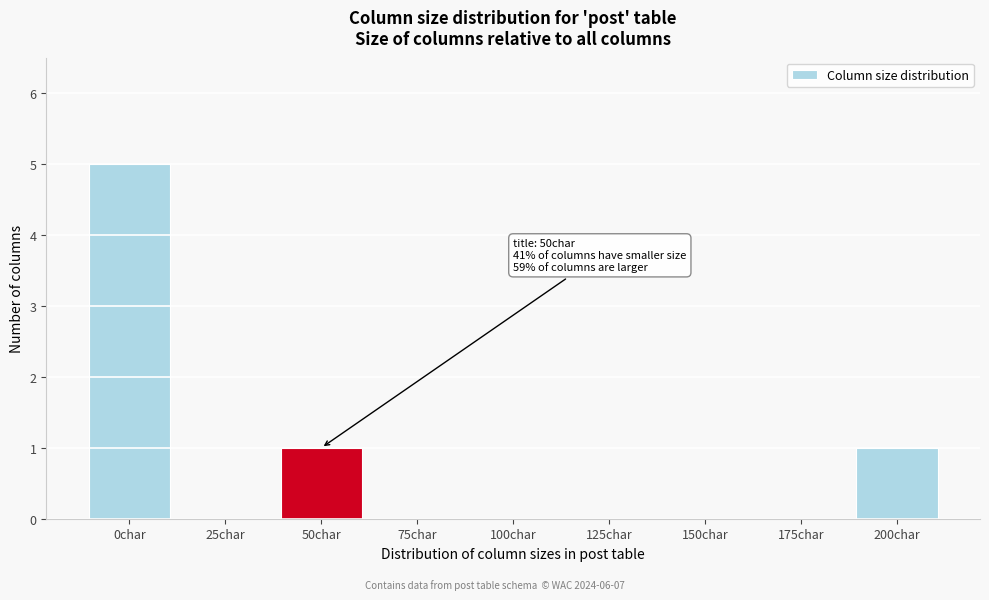

Reading left to right, extract all data points from this chart.

0char=5	25char=0	50char=1	75char=0	100char=0	125char=0	150char=0	175char=0	200char=1